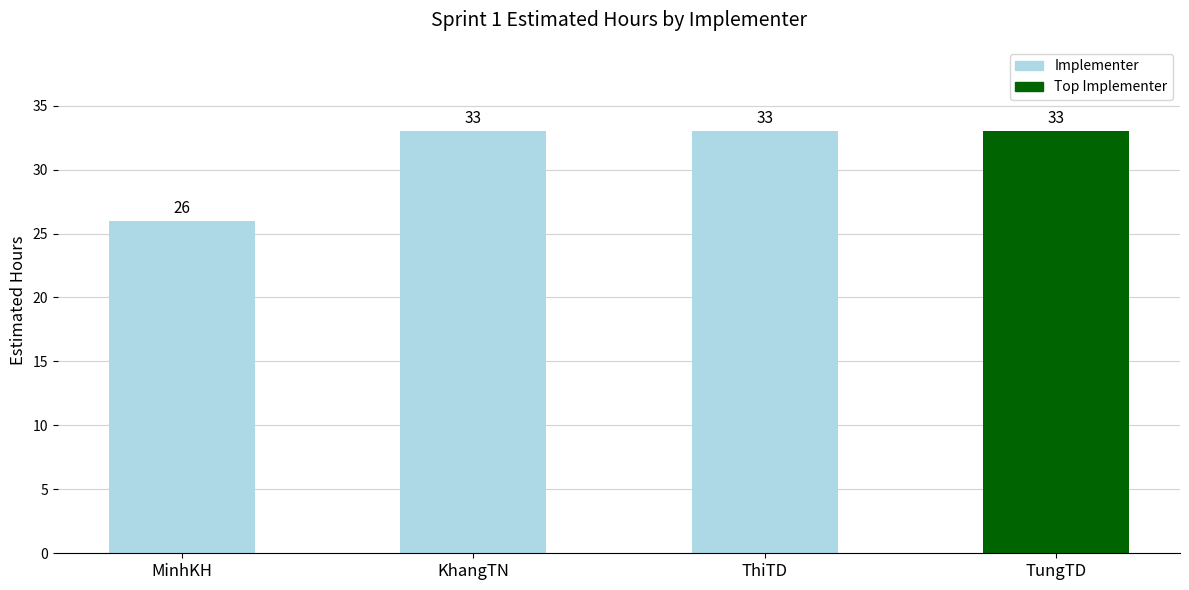

Reading right to left, what are all the values shown in this chart?

33	33	33	26